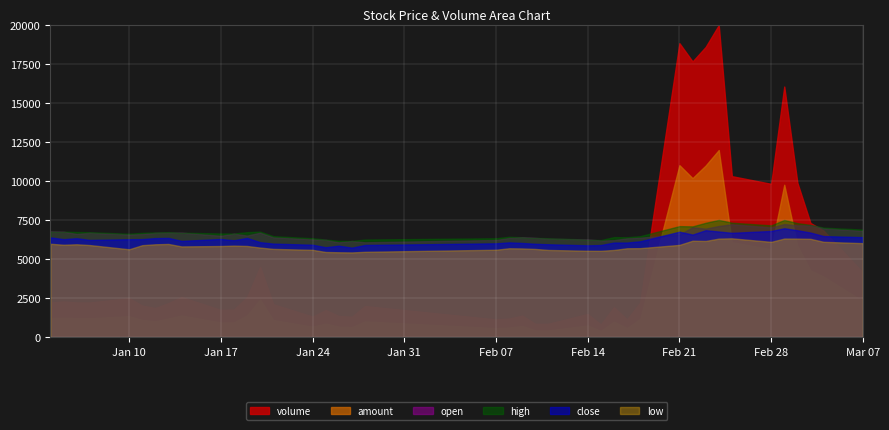

Which series has the widest spread of values?

volume